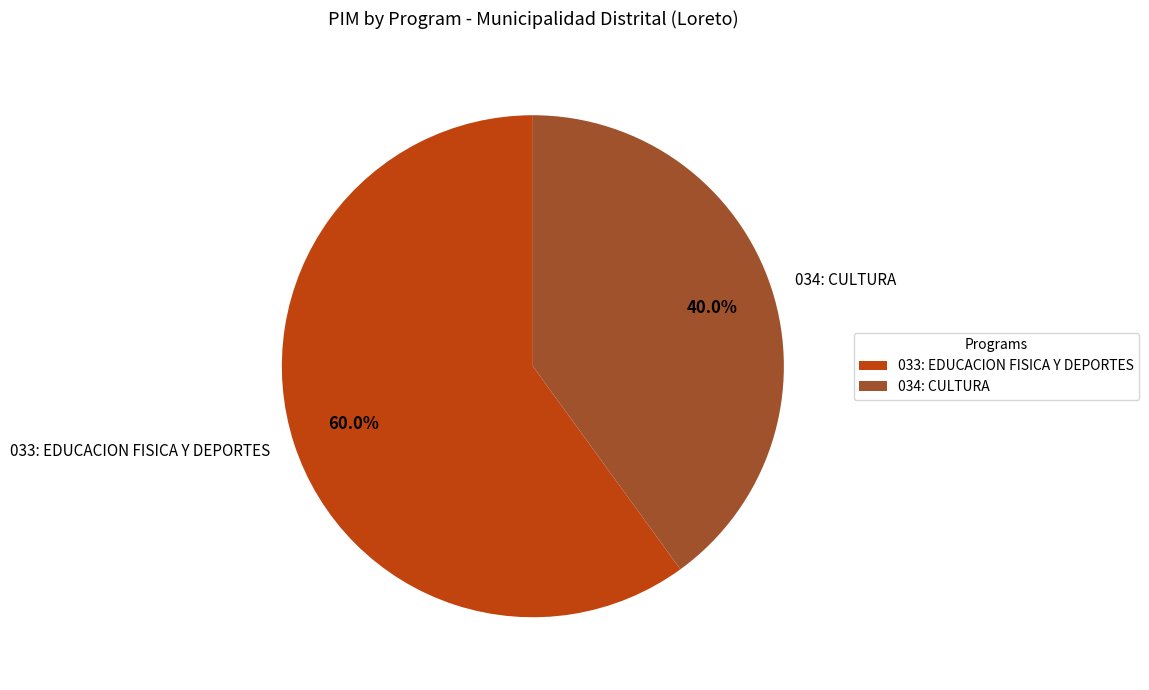

What percentage do 033: EDUCACION FISICA Y DEPORTES and 034: CULTURA together represent?

100.0%